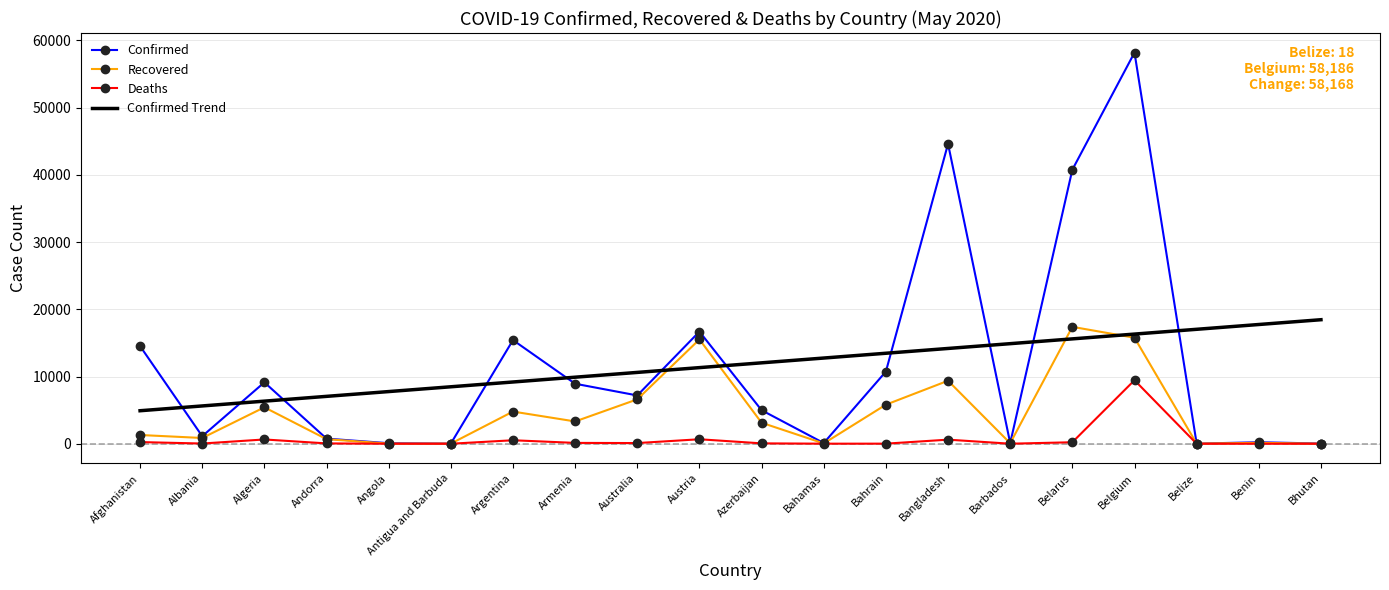

Is the value of Confirmed at Australia greater than the value of Deaths at Barbados?

Yes